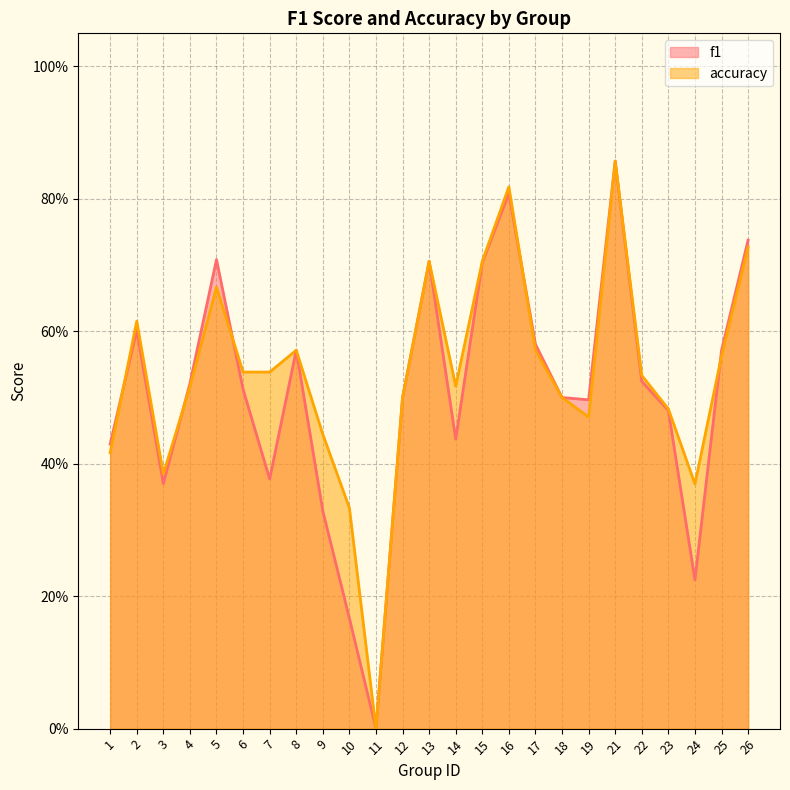

Is the value of accuracy at 18 greater than the value of f1 at 16?

No